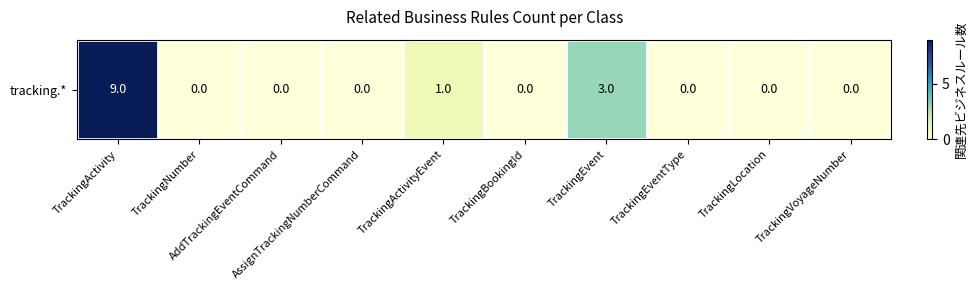

Reading right to left, list all the values displayed in this chart.

TrackingVoyageNumber=0	TrackingLocation=0	TrackingEventType=0	TrackingEvent=3	TrackingBookingId=0	TrackingActivityEvent=1	AssignTrackingNumberCommand=0	AddTrackingEventCommand=0	TrackingNumber=0	TrackingActivity=9